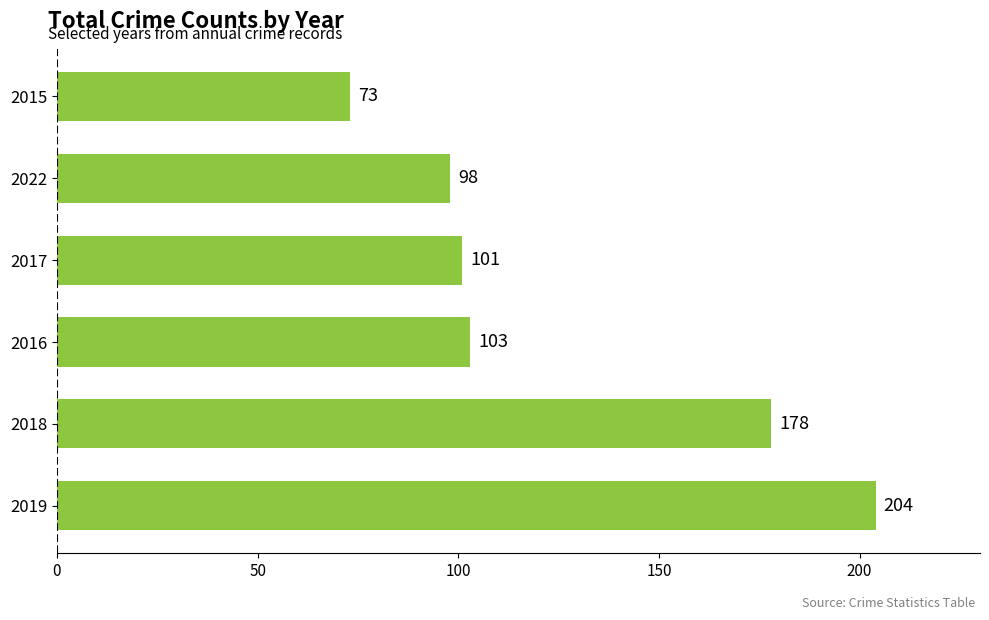

Reading top to bottom, extract all data points from this chart.

2015=73	2022=98	2017=101	2016=103	2018=178	2019=204